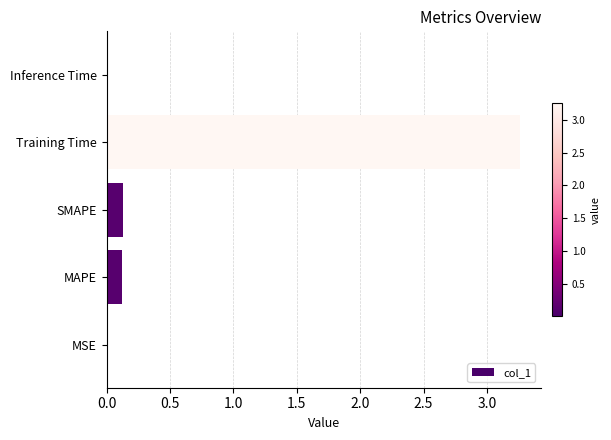

Which category has the highest value across all series?

Training Time